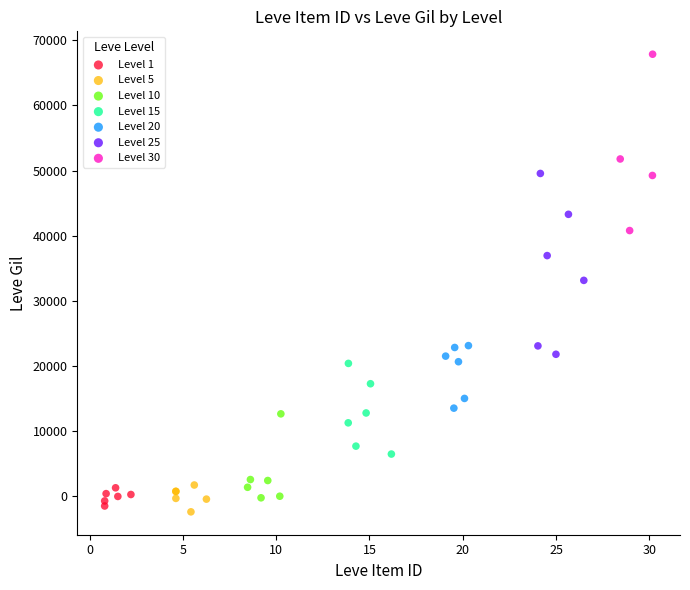

Which series contains the highest Y value?

Level 30